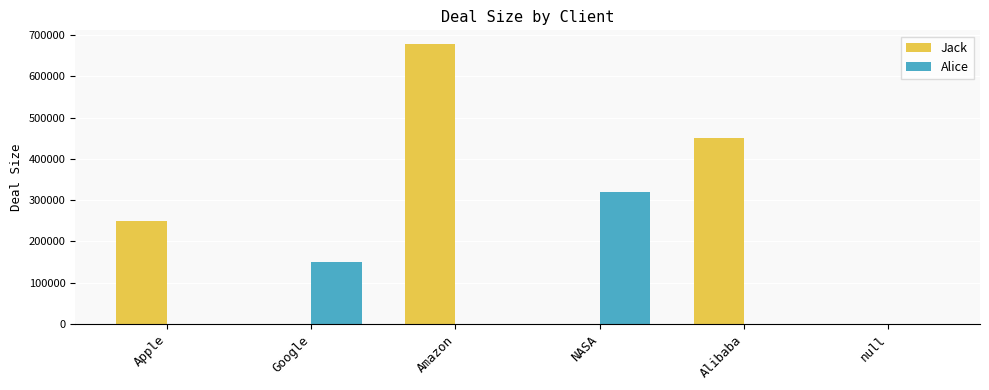

Where is Alice nearest to the value 160000?

Google